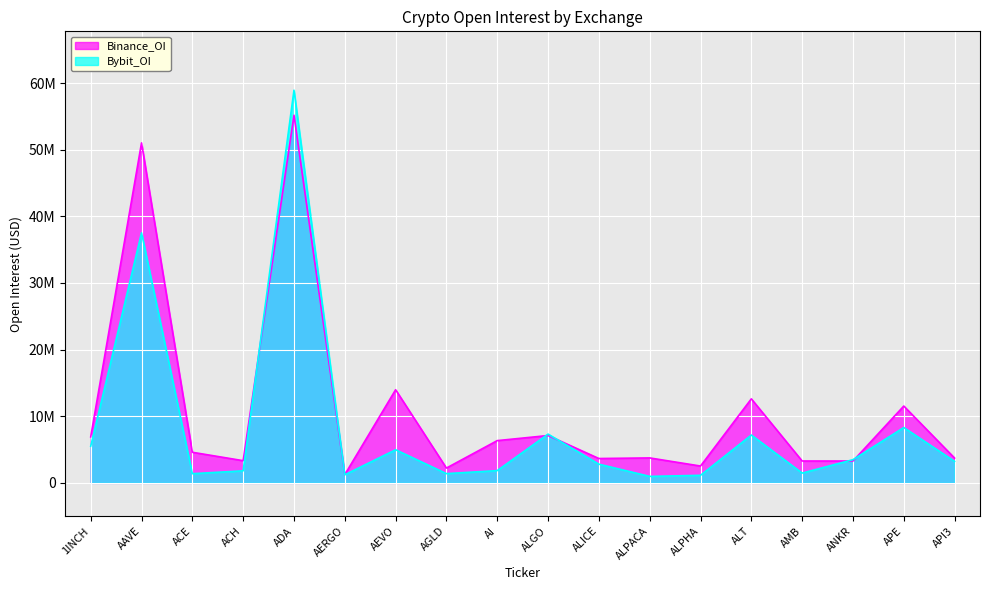

Does the chart display data point markers on the line(s)?

No